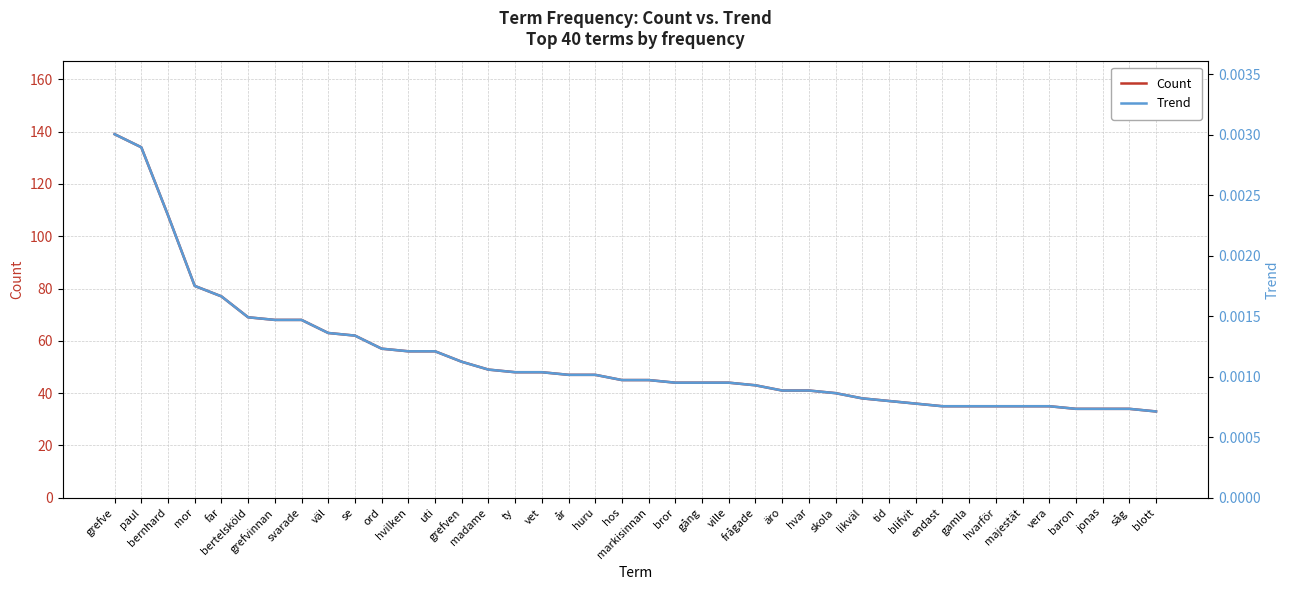

True or false: Trend has a value of 0.0 at blifvit.

False